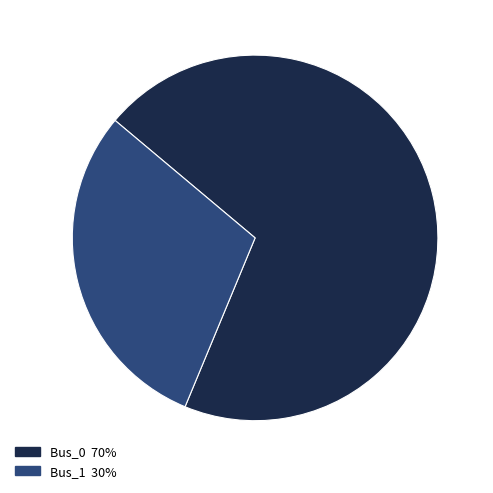

Is there a majority slice in this chart?

Yes